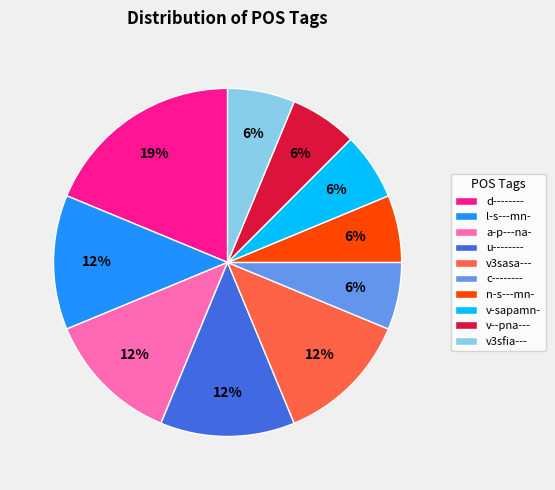

Is the sum of v3sasa--- and v-sapamn- greater than half?

No